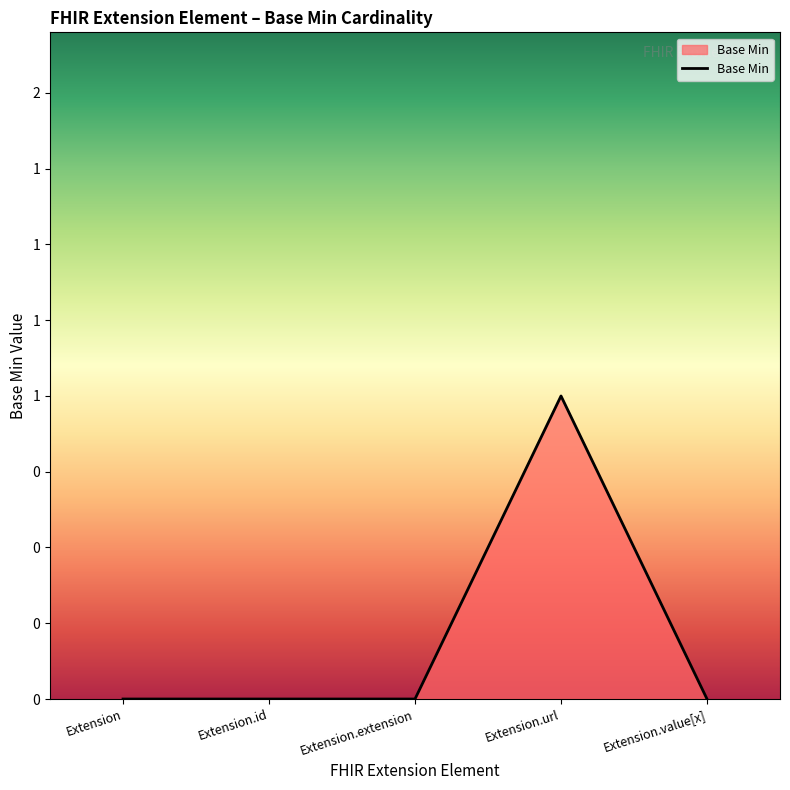

Is this an area chart (filled region under the line)?

Yes